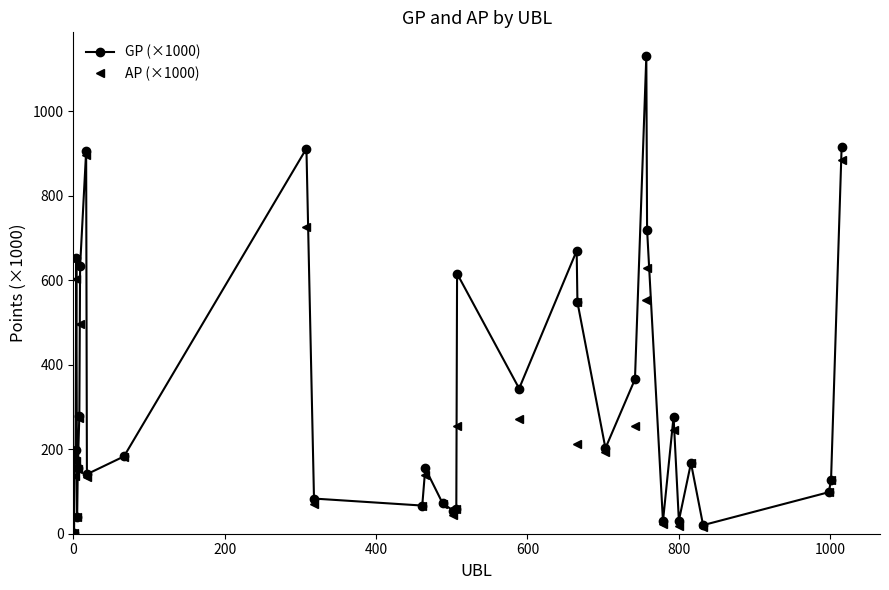

Which series has the largest range (max minus min)?

GP (×1000)